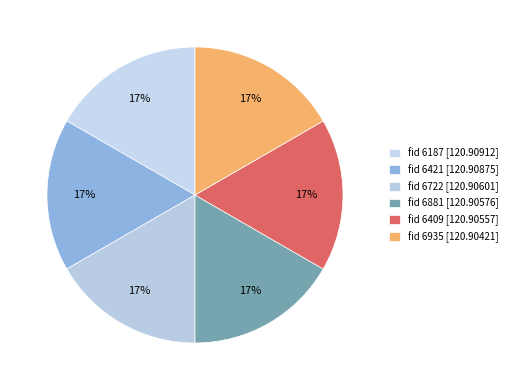

How many segments does this pie chart have?

6